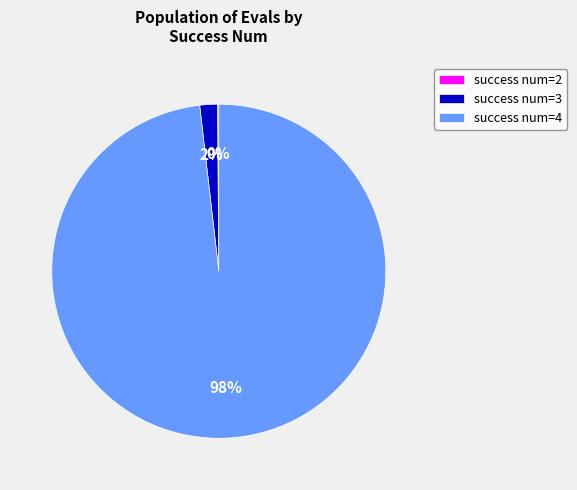

Which has a higher value, success num=3 or success num=4?

success num=4